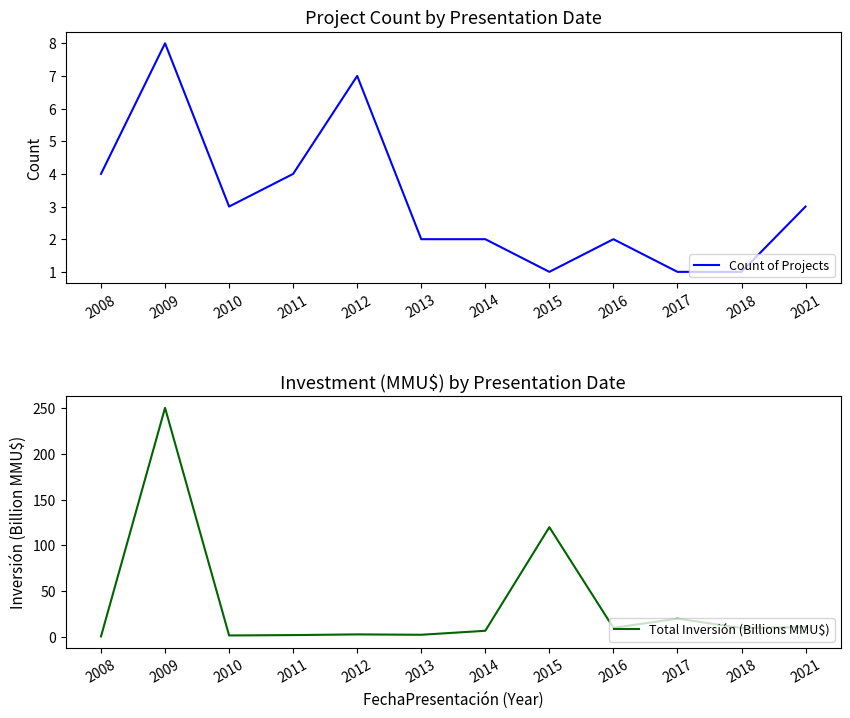

What is the difference between the maximum and minimum values in the Total Inversión (Billions MMU$) series?

249.8